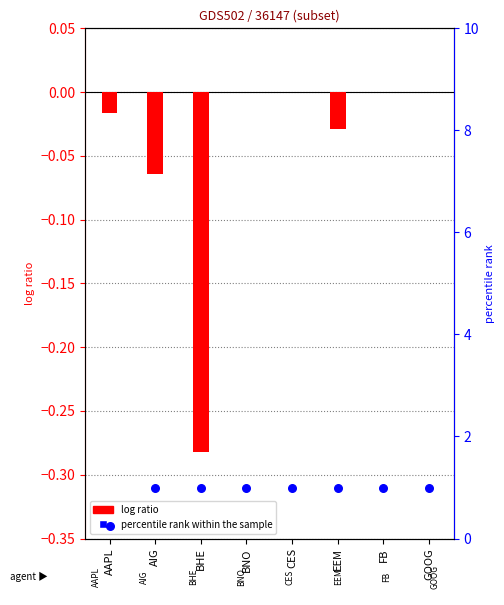

What are all the series names shown in the legend?

log ratio, percentile rank within the sample